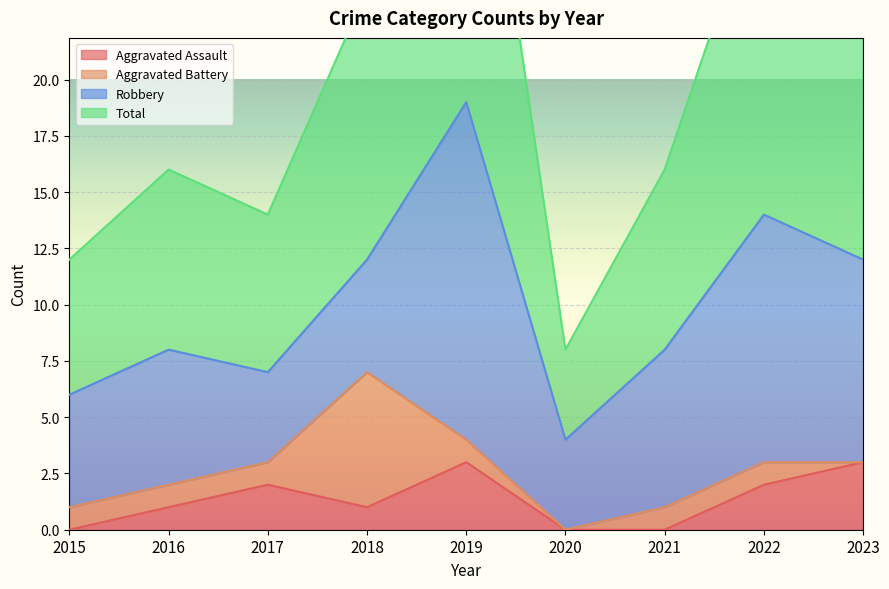

At which category is the sum across all series the highest?

2019